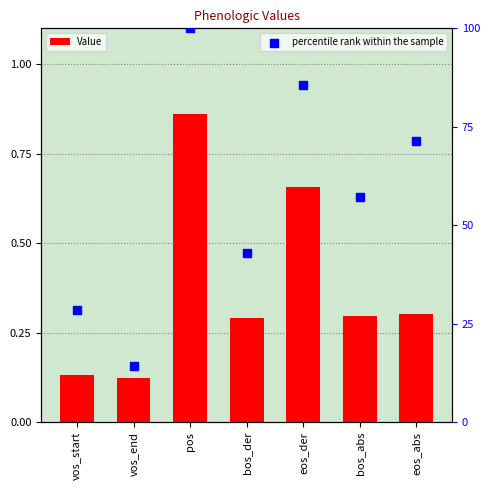

Which series has the widest spread of Y values?

percentile rank within the sample